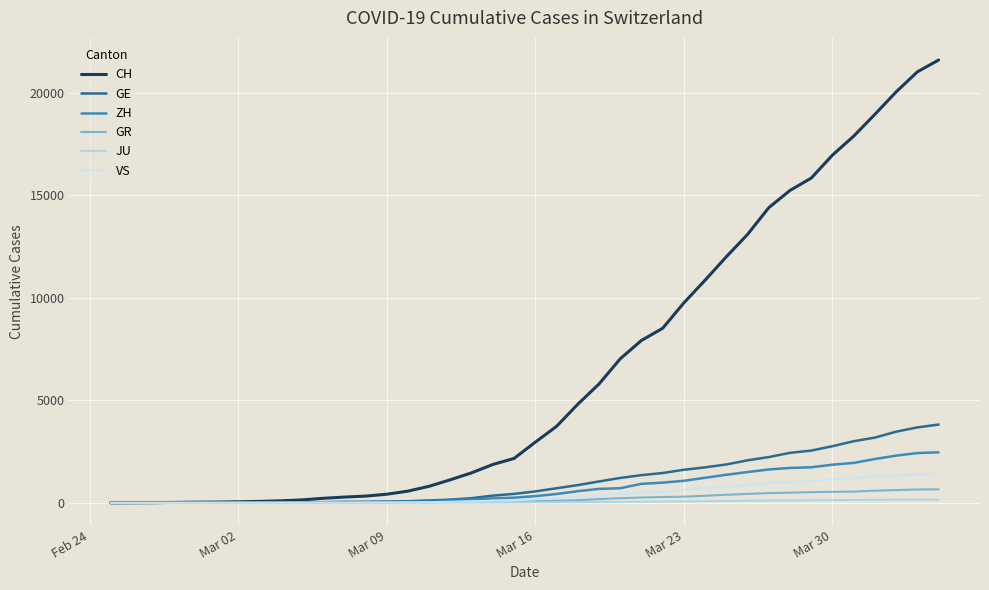

Is this an area chart (filled region under the line)?

No